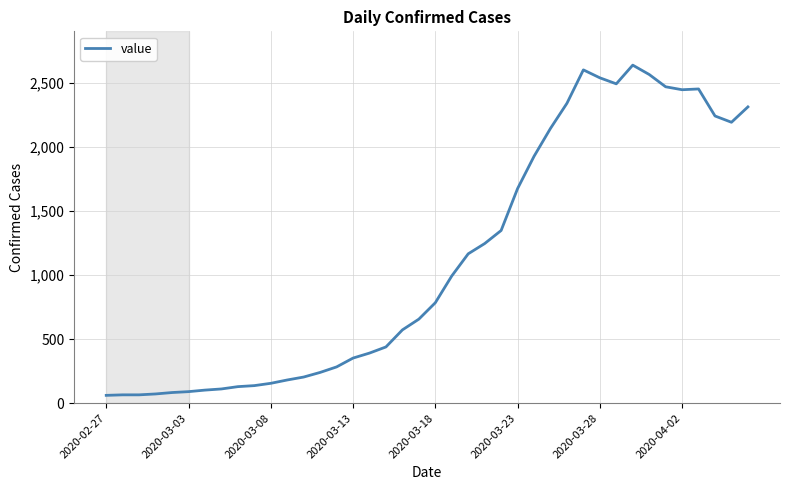

What is the difference between the maximum and minimum values?

2578